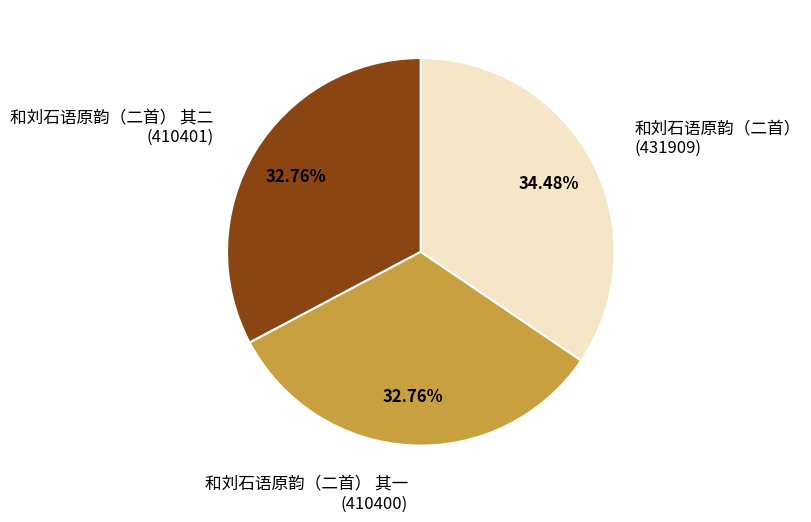

To the nearest percent, what is the average slice percentage?

33%